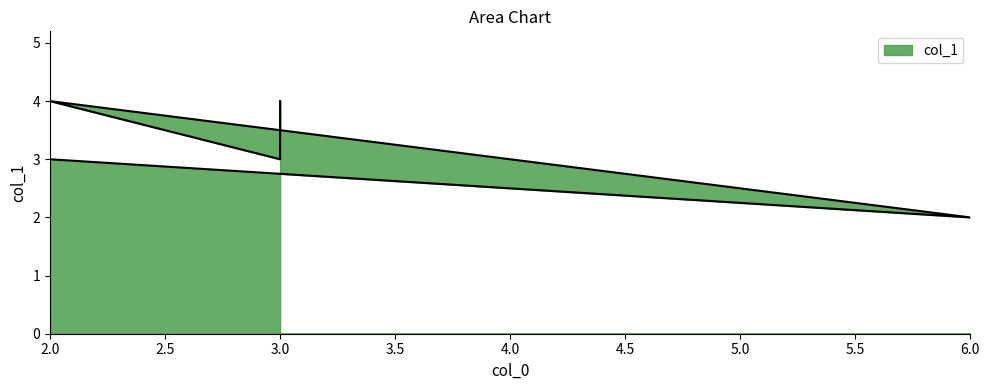

How many interior local peaks (higher than both neighbors) does the data have?

1